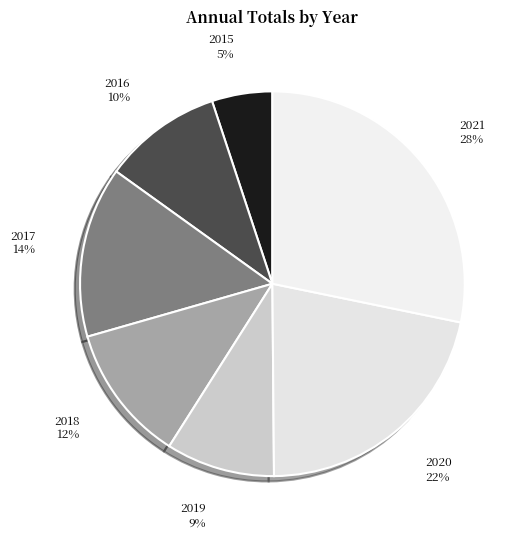

To the nearest percent, what portion does 2019 represent?

9%